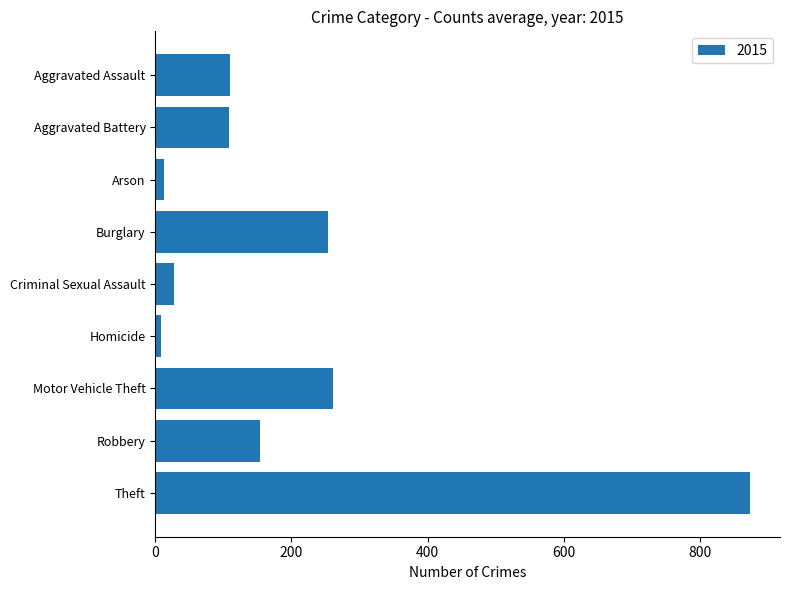

What is the greatest value displayed?

874